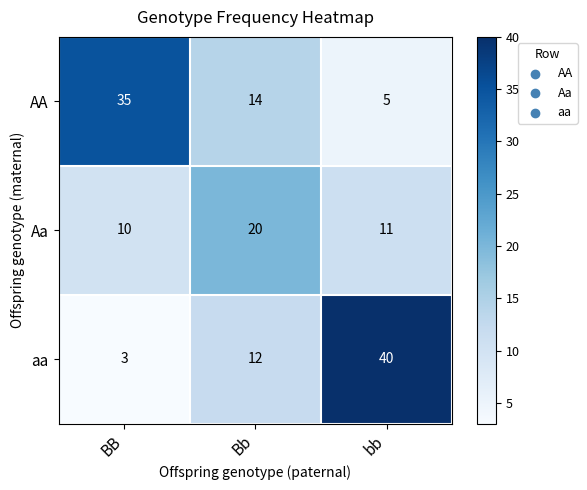

How many aa values are between 3 and 40?

3